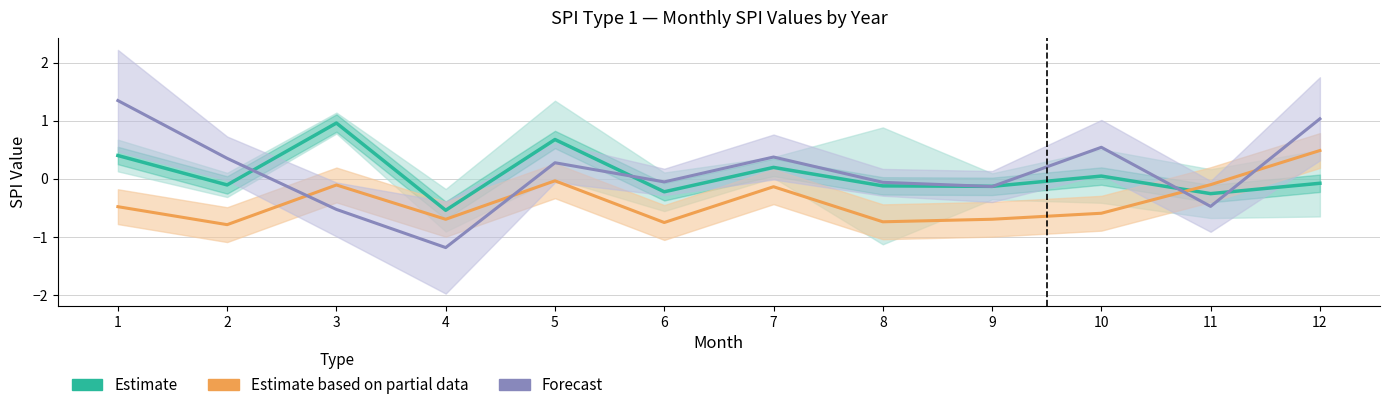

What is the value of the Estimate based on partial data point at the 4th from the left?

-0.7